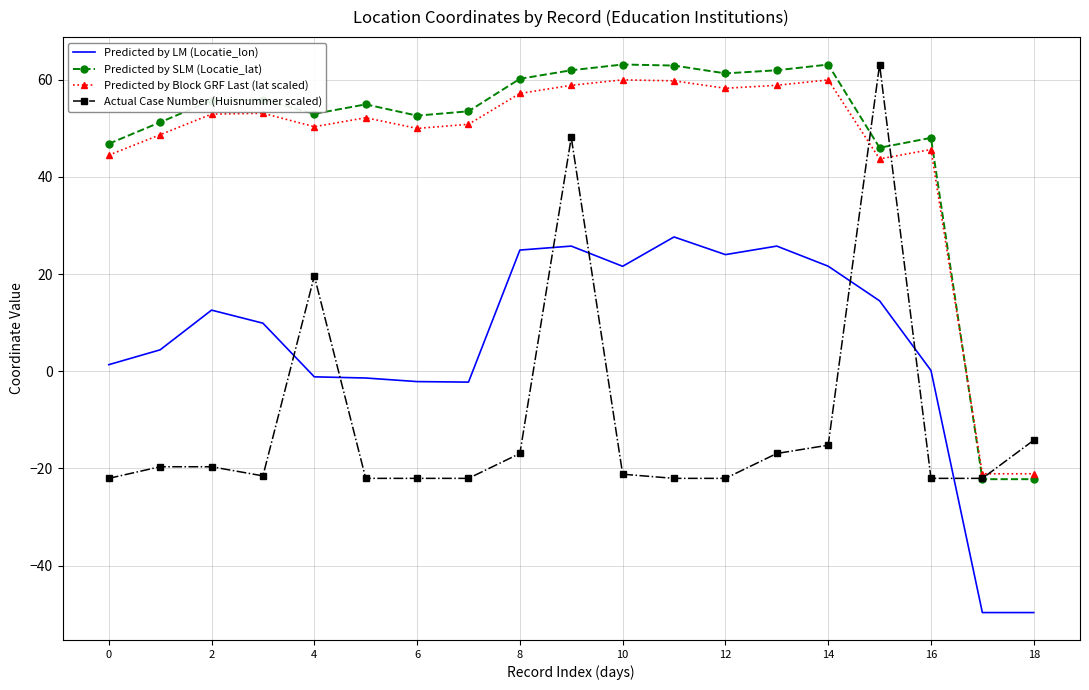

What is the greatest value displayed?

63.1